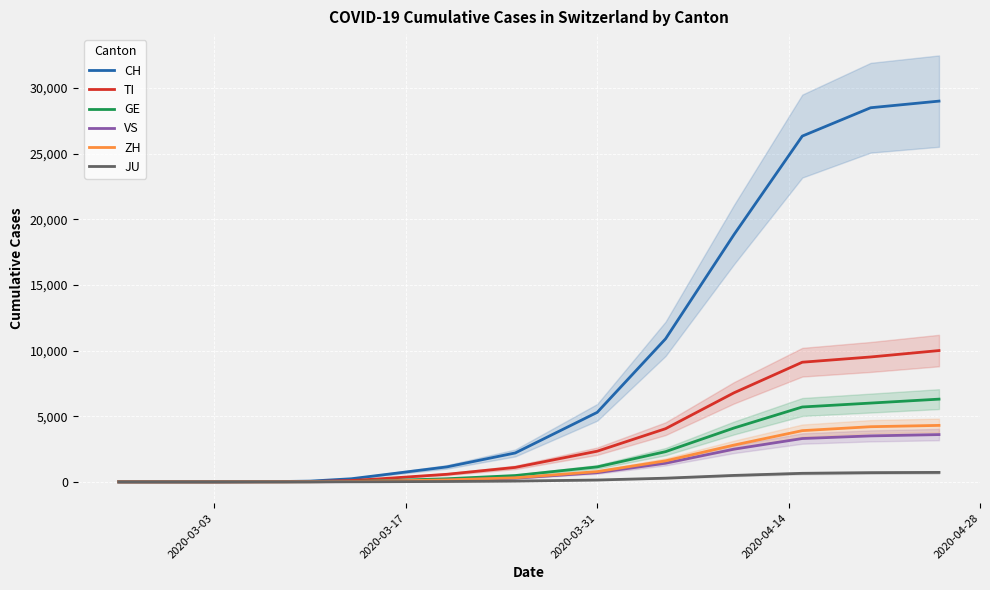

What are all the series names shown in the legend?

CH, TI, GE, VS, ZH, JU